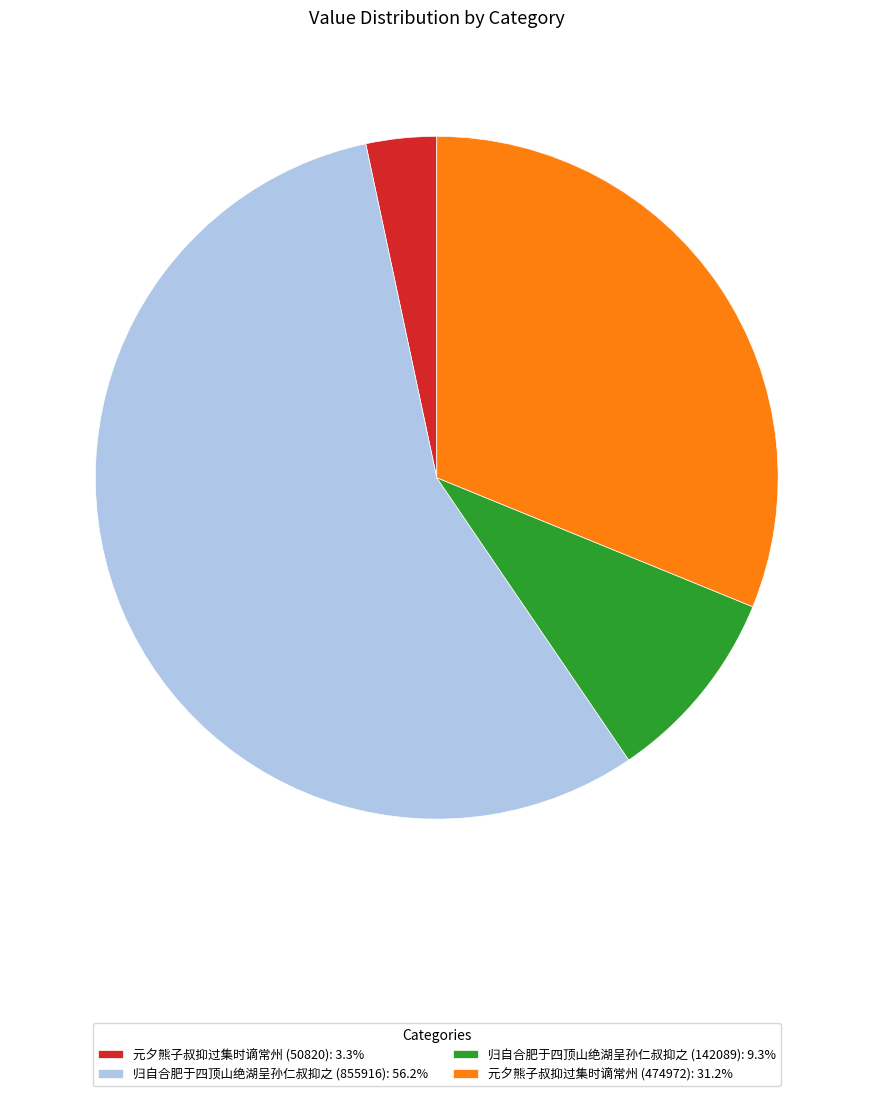

Rank the categories by value from lowest to highest.

元夕熊子叔抑过集时谪常州 (50820), 归自合肥于四顶山绝湖呈孙仁叔抑之 (142089), 元夕熊子叔抑过集时谪常州 (474972), 归自合肥于四顶山绝湖呈孙仁叔抑之 (855916)